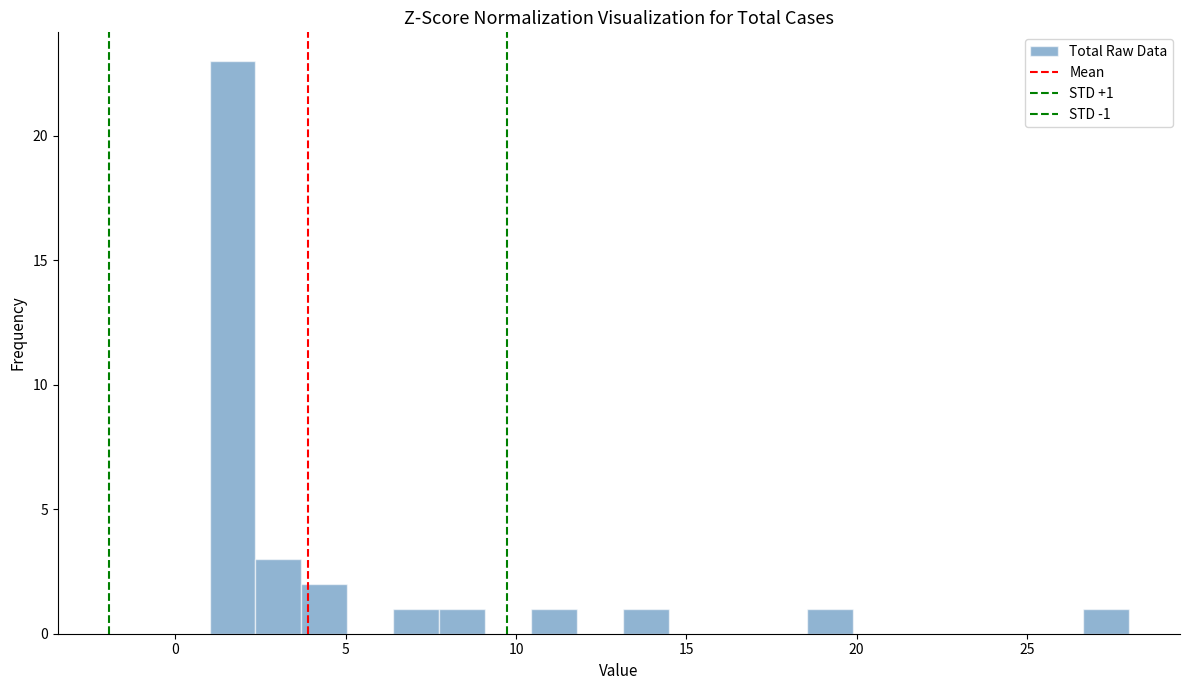

Read against the x-axis, roughly where is the centre of the tallest bar?

1.5